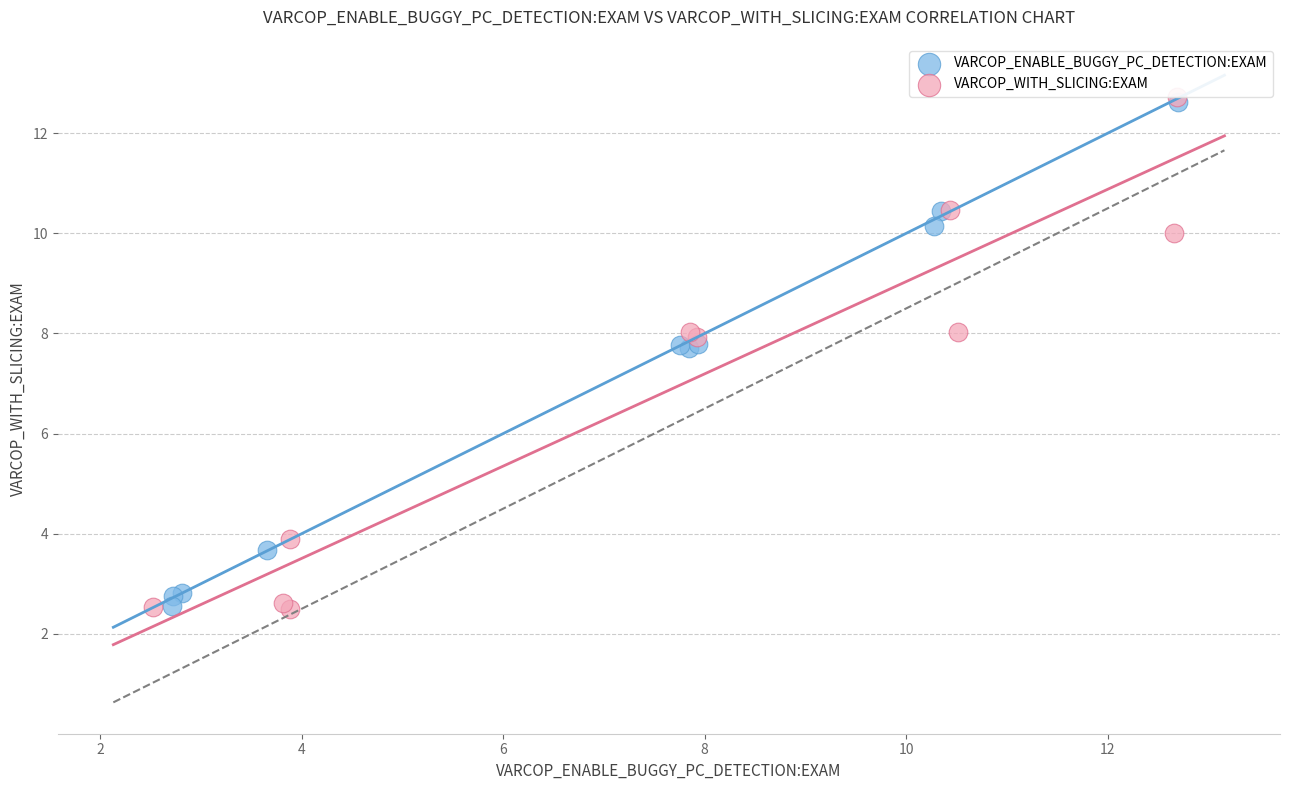

What are all the series names shown in the legend?

VARCOP_ENABLE_BUGGY_PC_DETECTION:EXAM, VARCOP_WITH_SLICING:EXAM